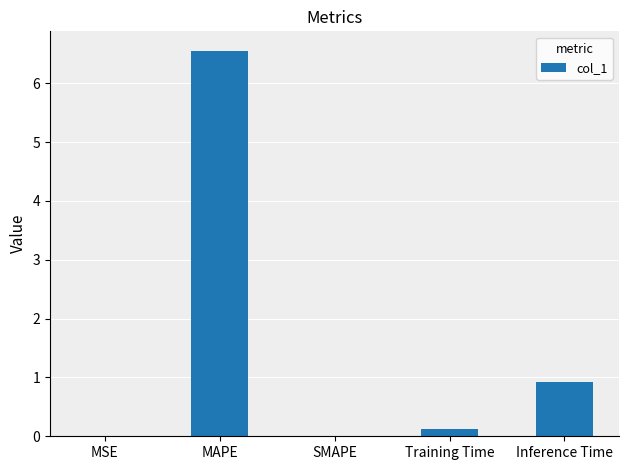

What is the change in value from MAPE to SMAPE?

-6.6